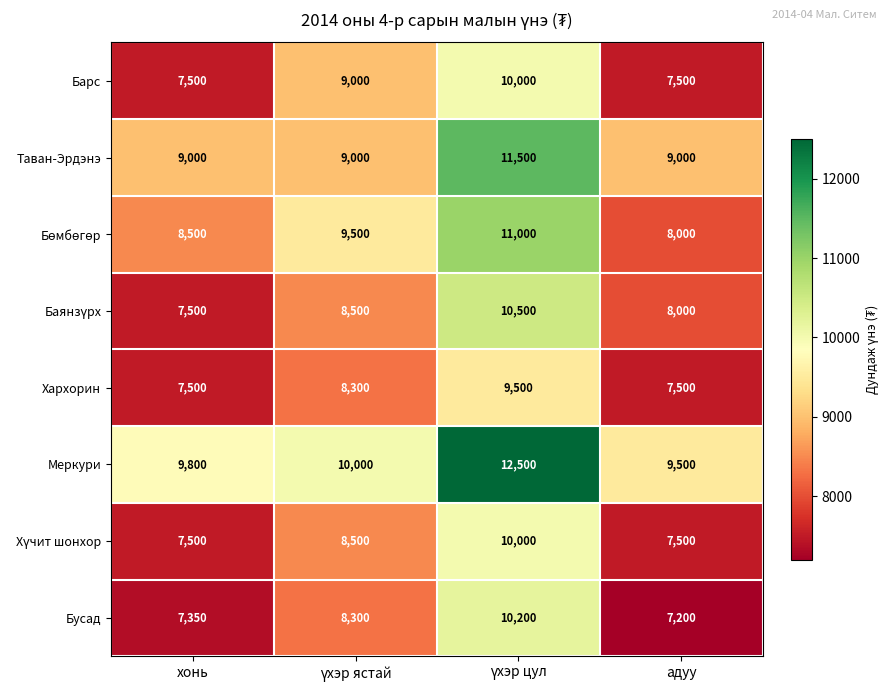

What is the total value across all series at хонь?

64650